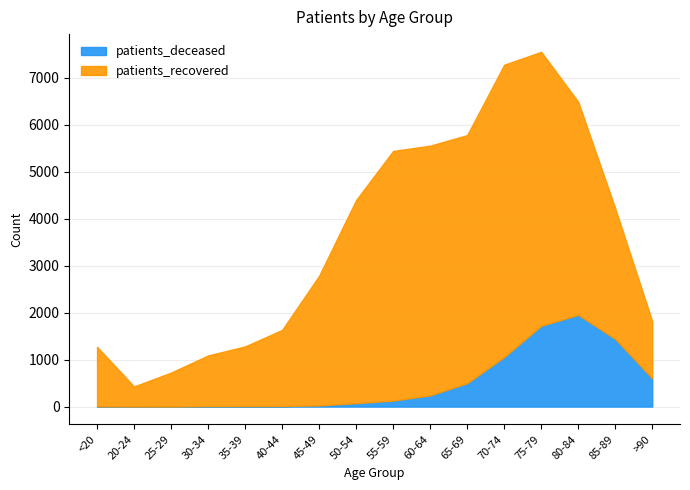

Which category has the highest value in the patients_deceased series?

80-84